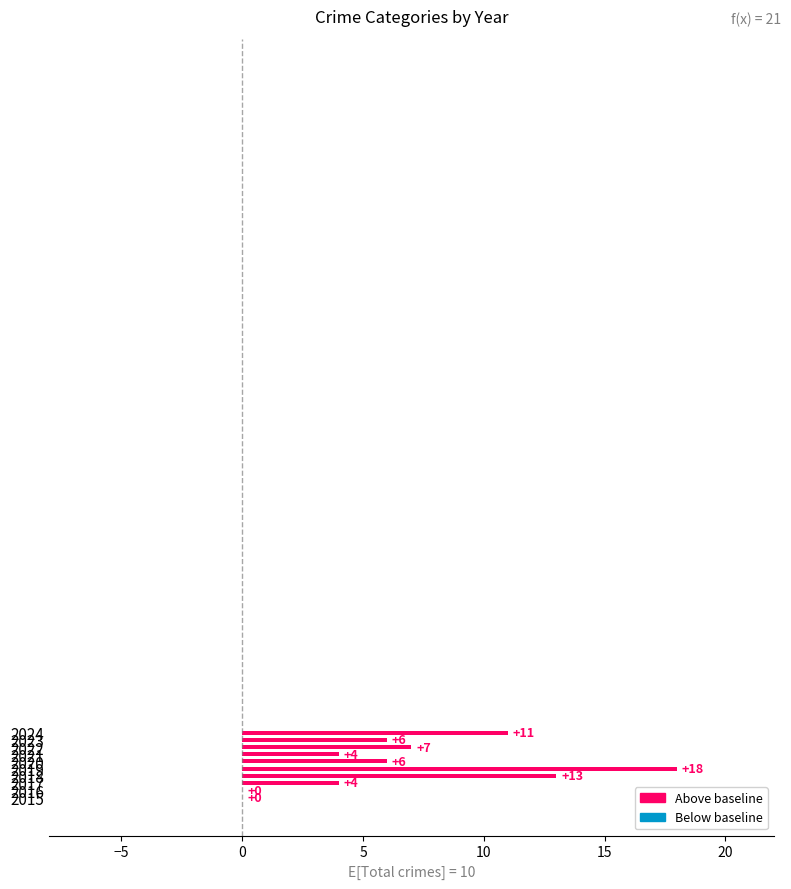

Are the bars horizontal?

Yes